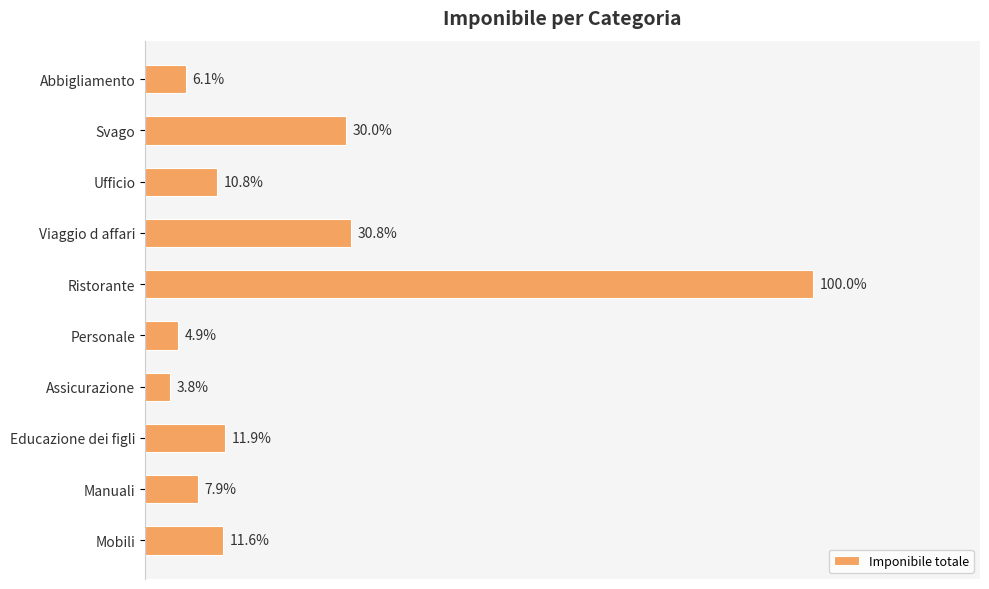

Does the chart contain any negative values?

No